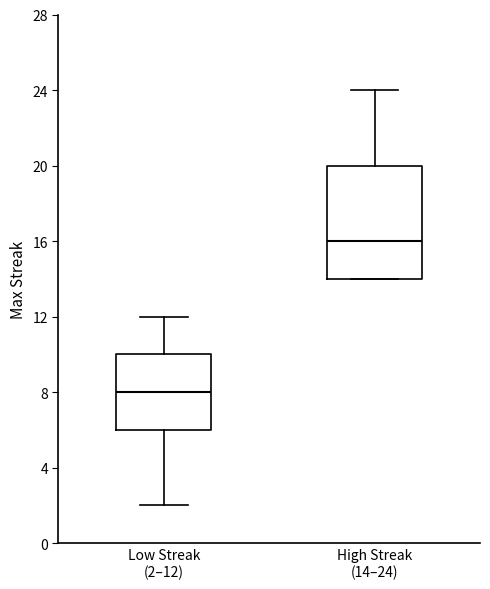

Reading left to right, read every box against the y-axis: the position of its median line, the range the box covers, and the ends of its whiskers. The values are not printed on the chart, so give them approximately, as read against the axis.

Low Streak (2–12): median 8, box 6 to 10, whiskers 2 to 12
High Streak (14–24): median 16, box 14 to 20, whiskers 14 to 24